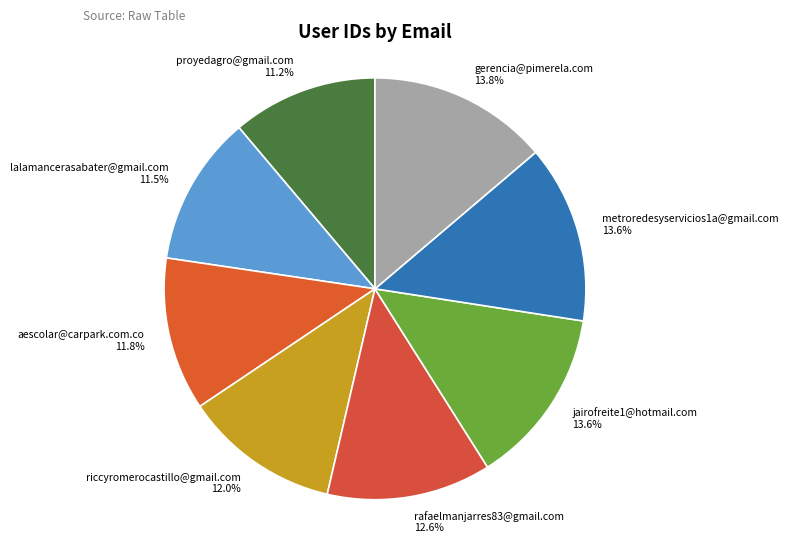

To the nearest percent, what percentage of the pie is riccyromerocastillo@gmail.com?

12%